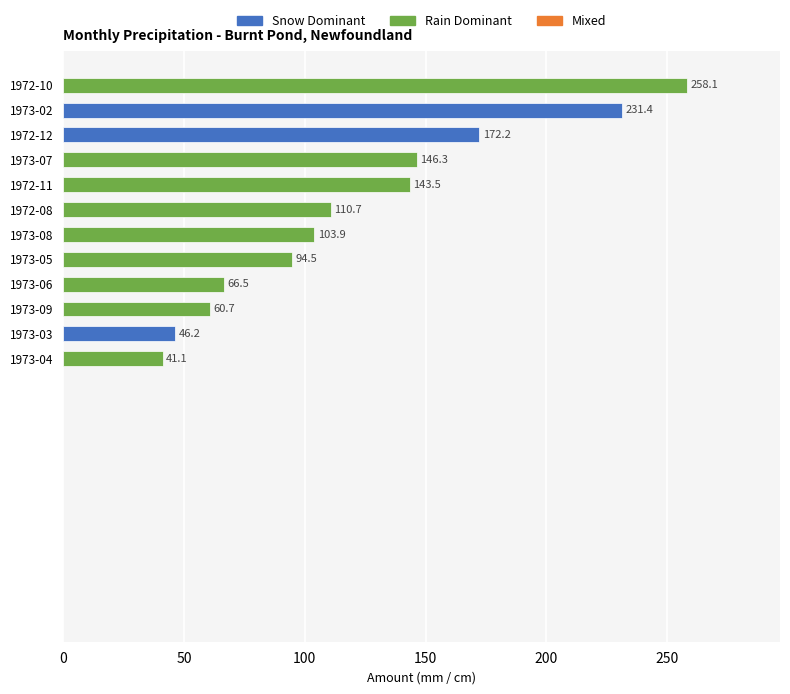

Reading bottom to top, what are all the values shown in this chart?

41.1	46.2	60.7	66.5	94.5	103.9	110.7	143.5	146.3	172.2	231.4	258.1